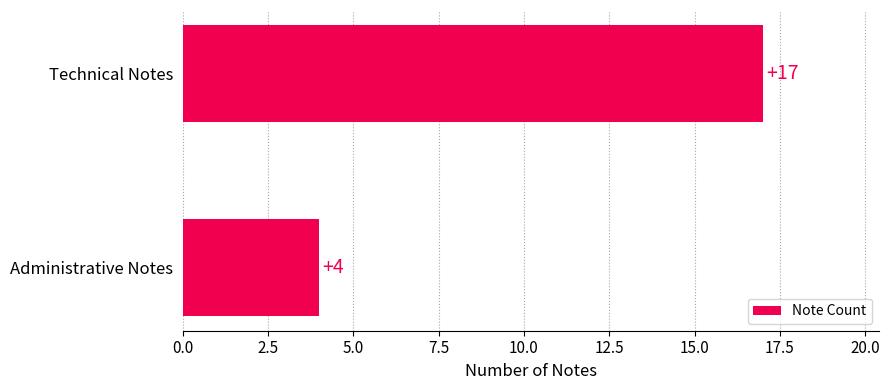

What is the minimum value shown in the chart?

4